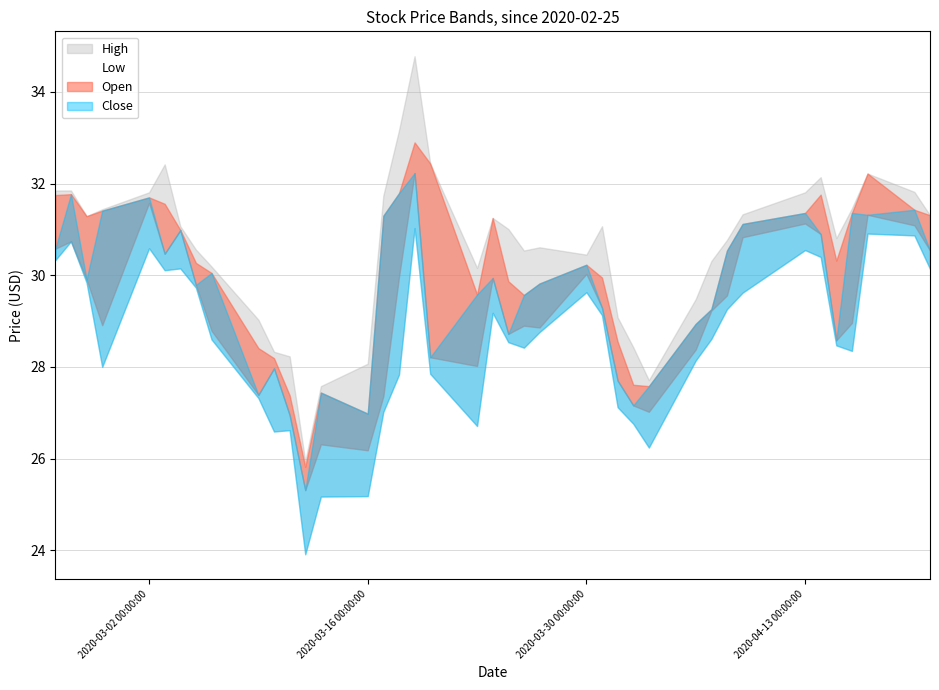

What is the sum of the Open values at 7 and 24?

60.3